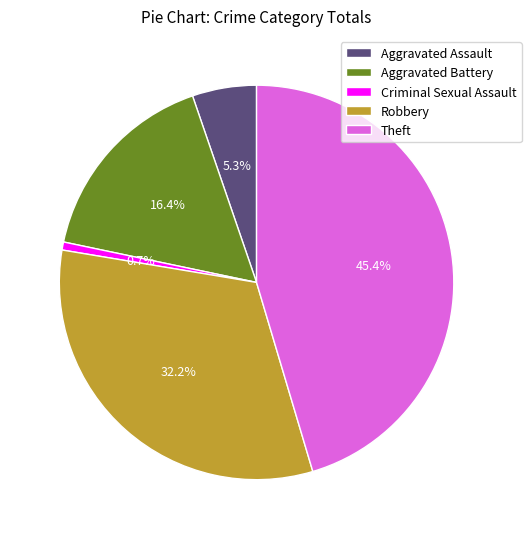

What is the largest slice in the pie chart?

Theft